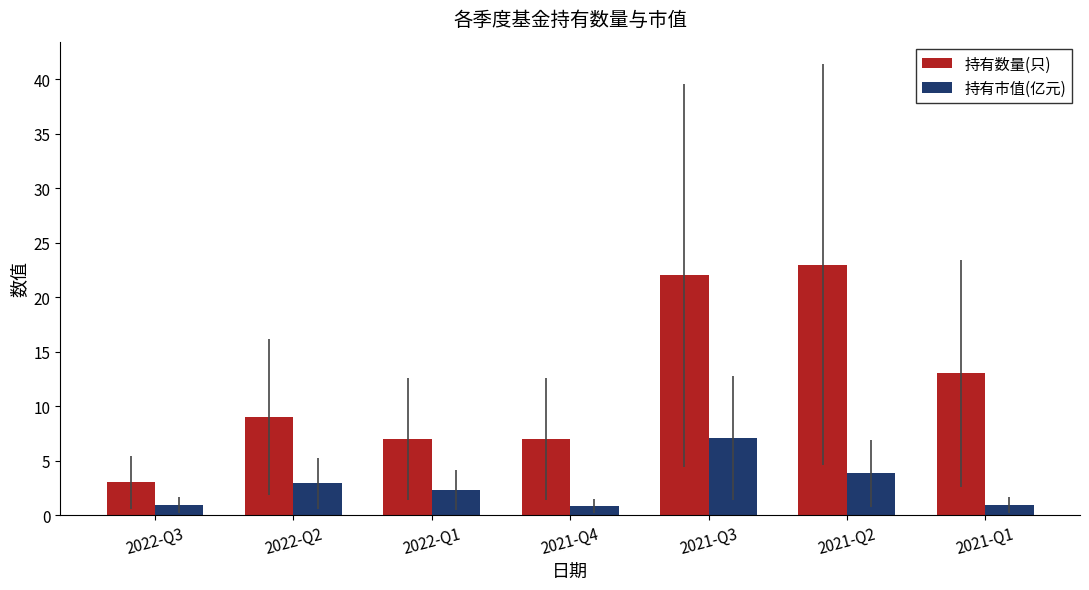

Which series has the largest range (max minus min)?

持有数量(只)